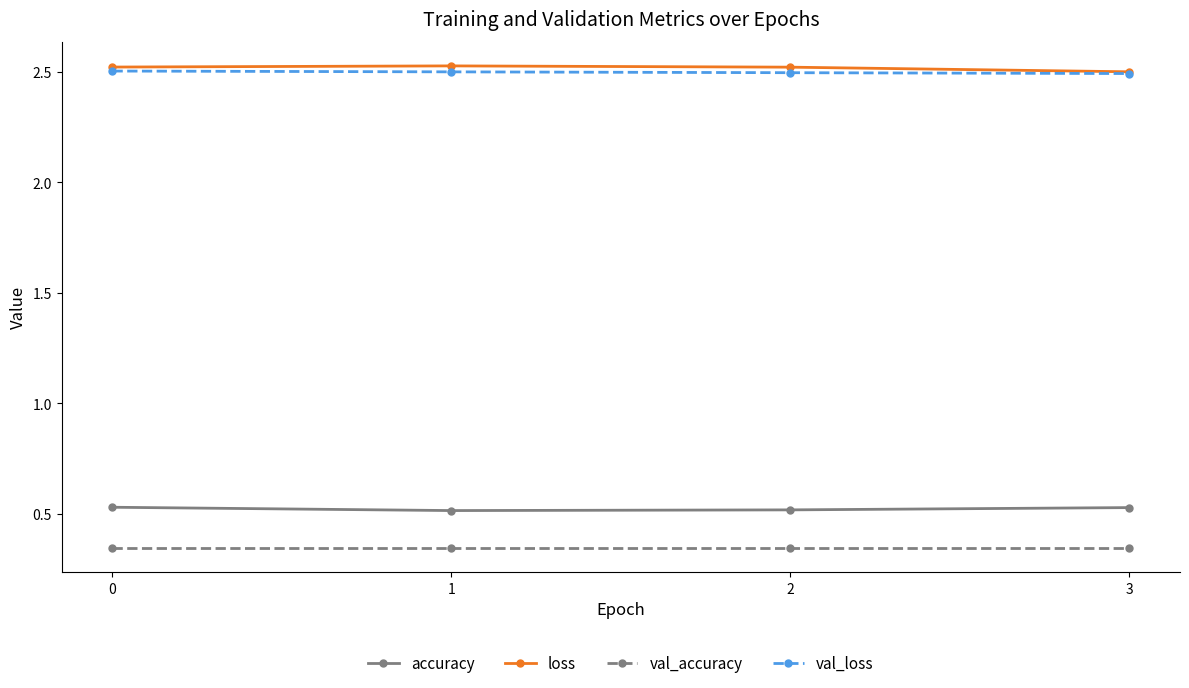

What is the spread (max minus min) of values at 3?

2.2